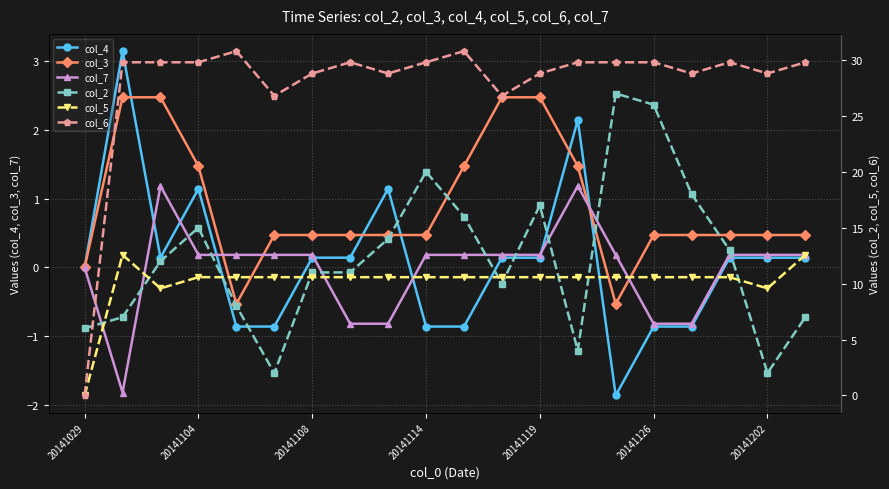

What position from the left is 11?

12